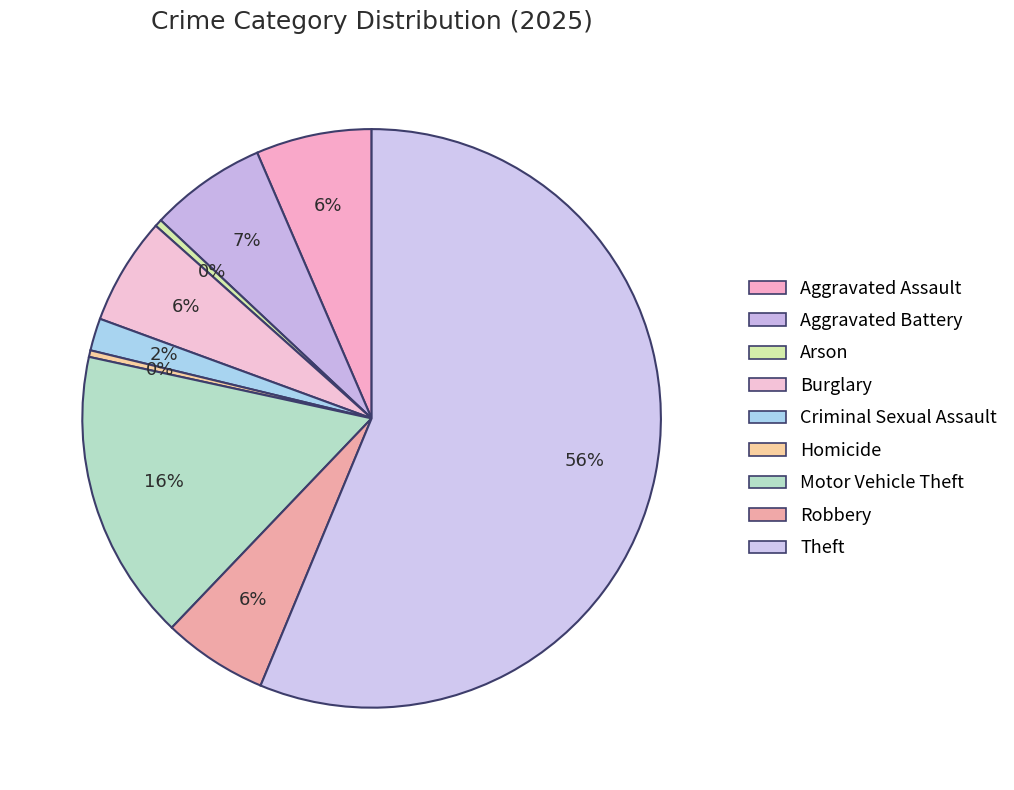

To the nearest percent, what percentage of the pie is Burglary?

6%